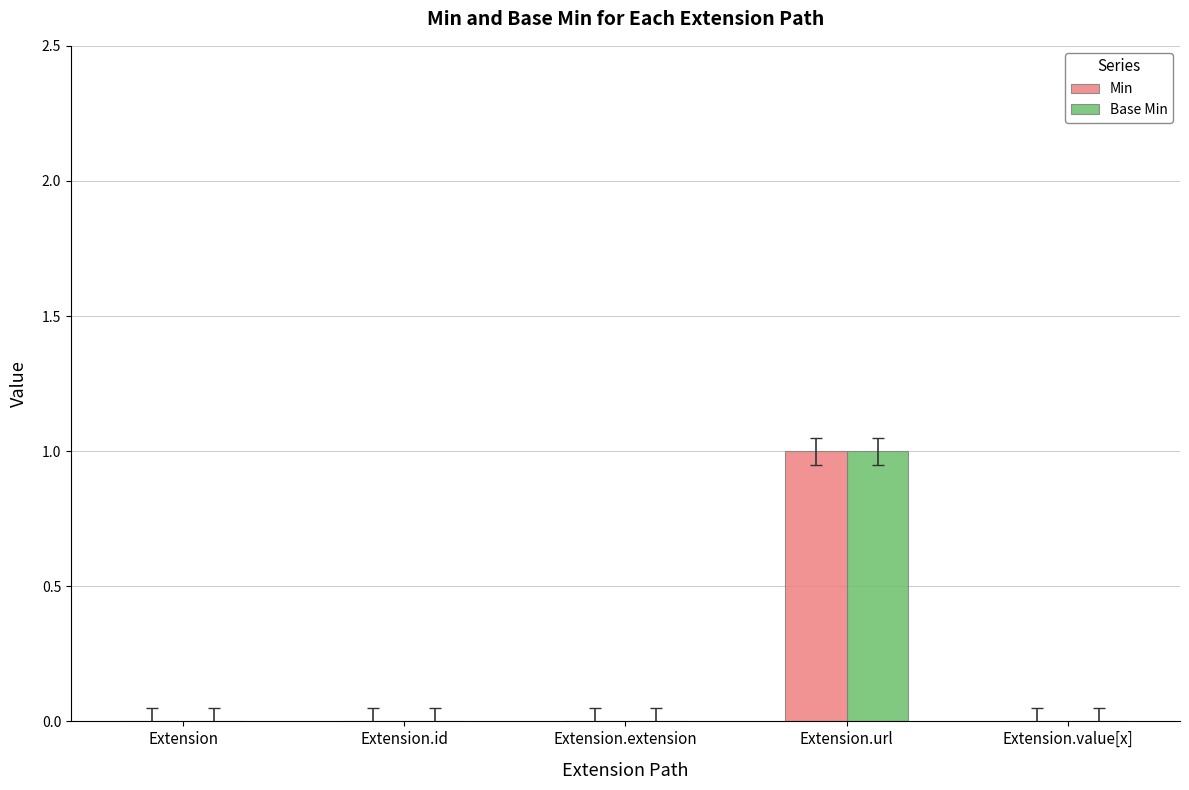

At which category does the chart reach its peak across all series?

Extension.url